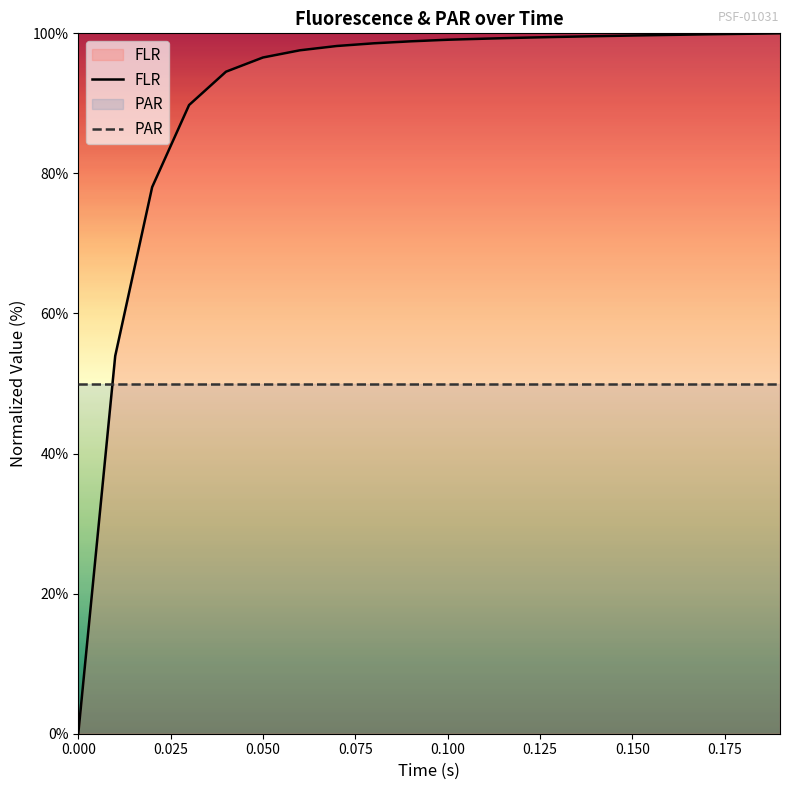

Does the chart display data point markers on the line(s)?

No